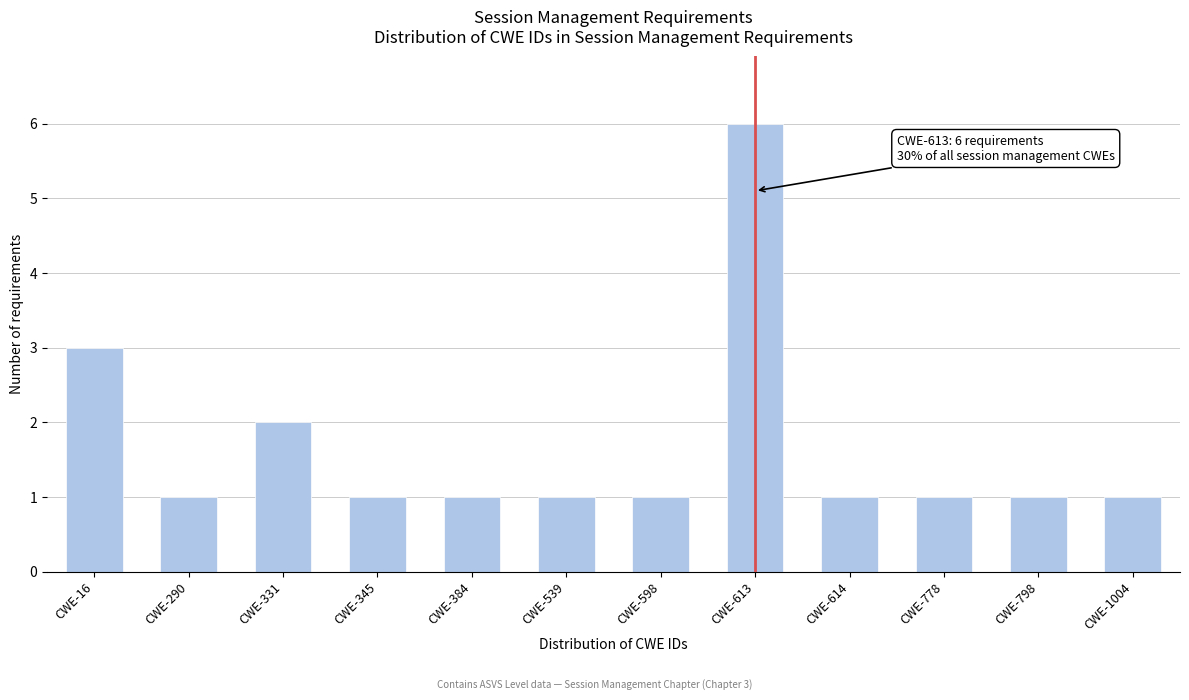

Reading left to right, what are all the values shown in this chart?

3	1	2	1	1	1	1	6	1	1	1	1